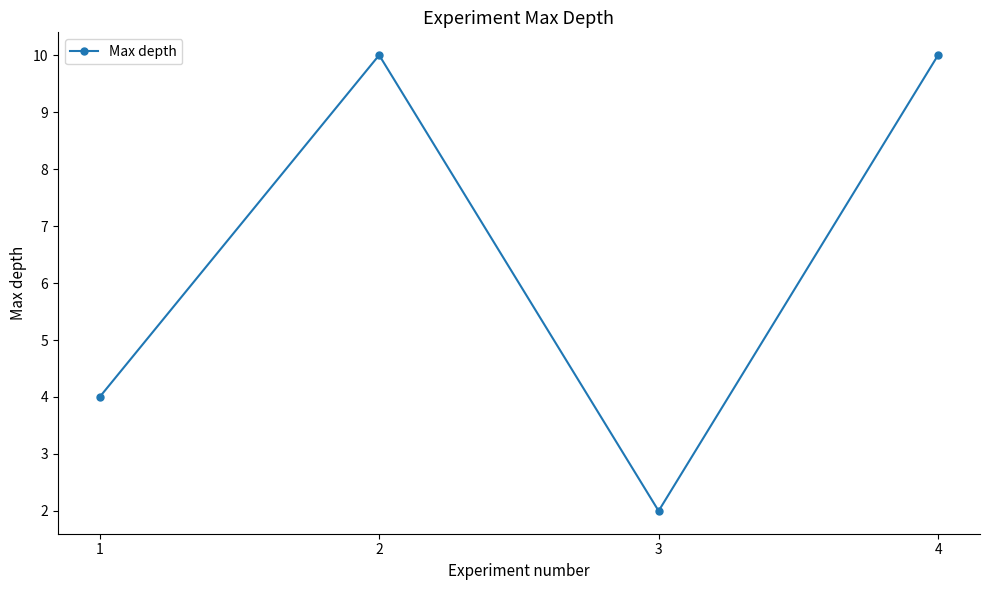

What is the difference between the second highest and minimum values?

8